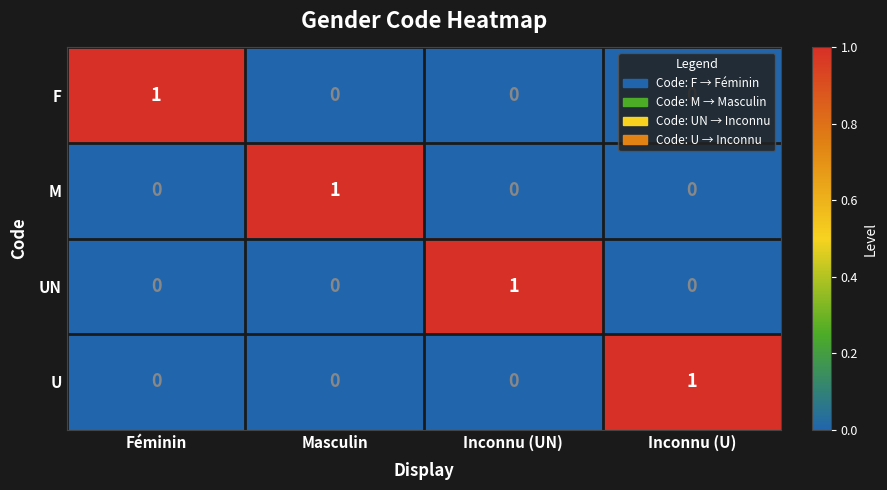

What is the total value across all series at Inconnu (U)?

1